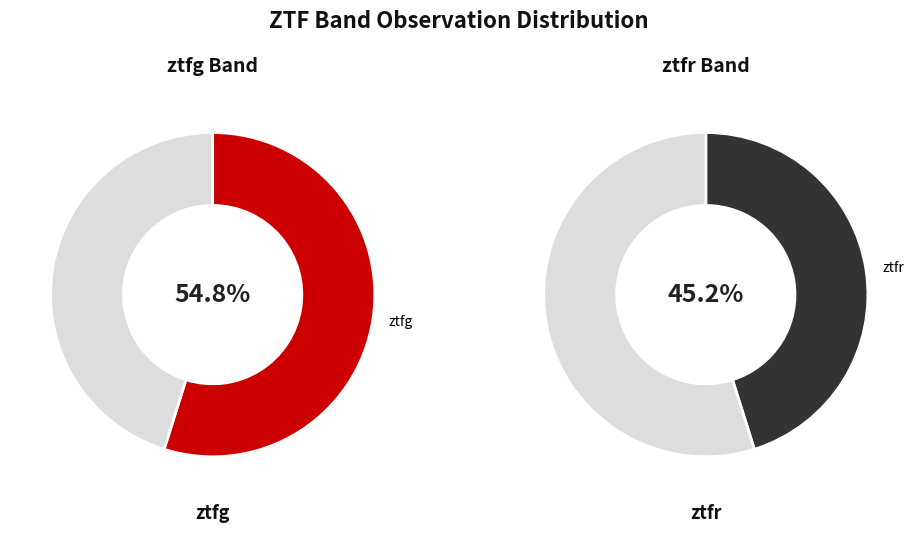

Is the sum of ztfr and ztfg greater than half?

Yes